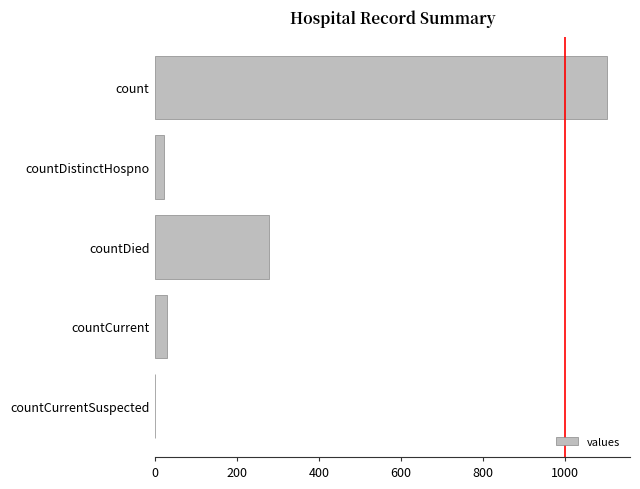

What is the greatest value displayed?

1104